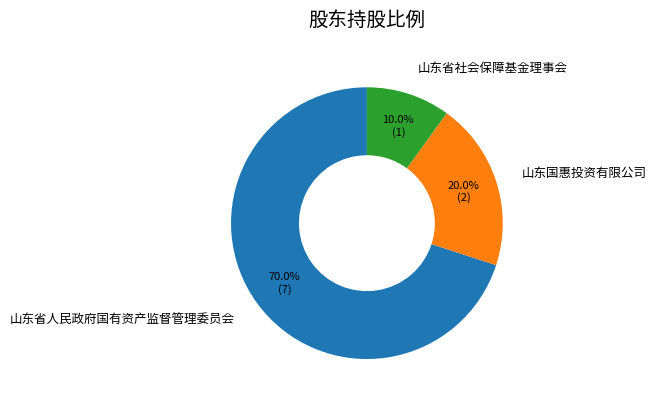

How many segments does this pie chart have?

3